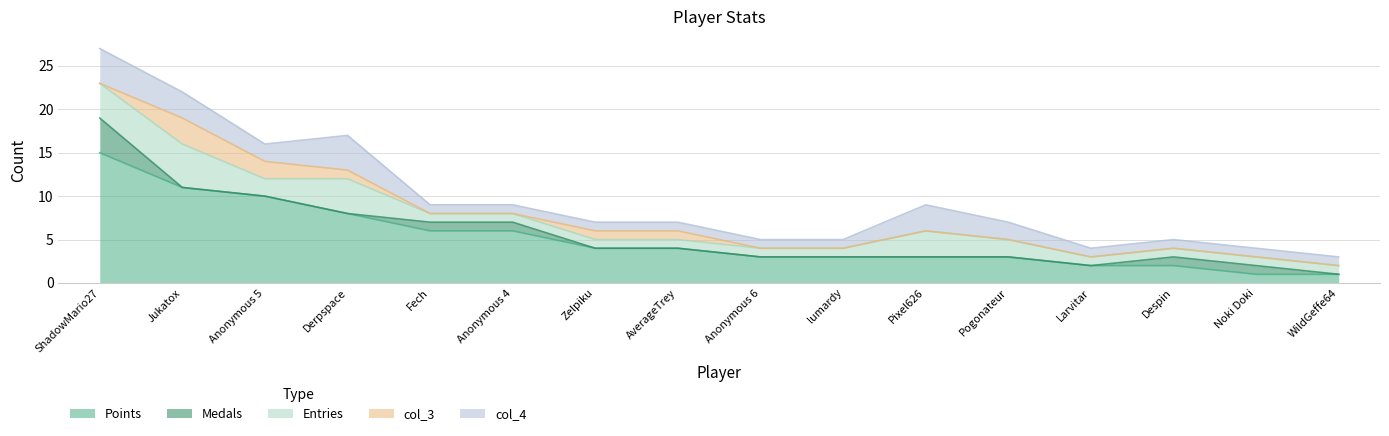

Is the value of Points at ShadowMario27 greater than the value of Entries at WildGeffe64?

Yes